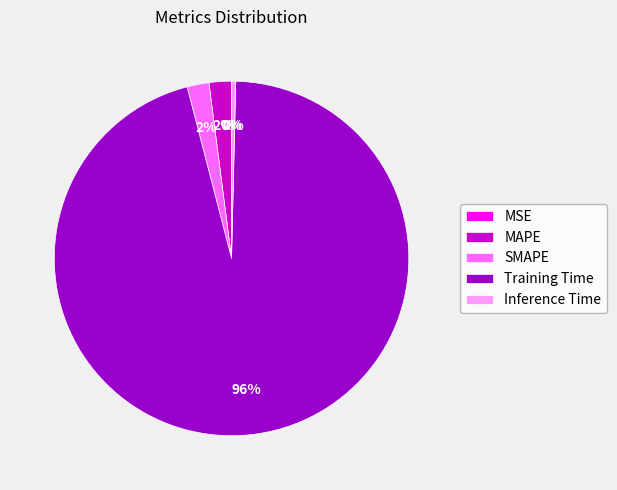

To the nearest percent, what portion does MAPE represent?

2%